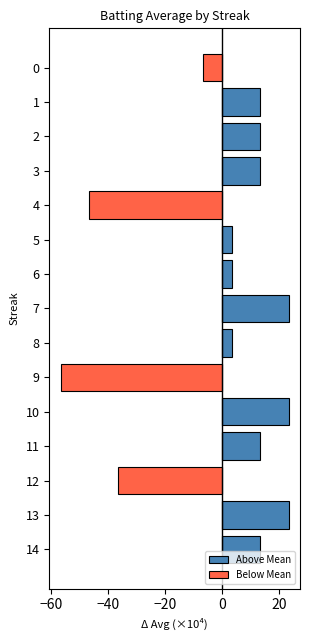

Is the value of Above Mean at 12 greater than the value of Below Mean at 10?

No